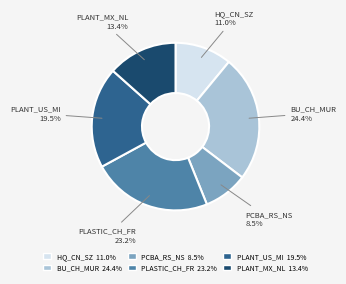

How much of the chart is everything except PLANT_MX_NL?

86.6%